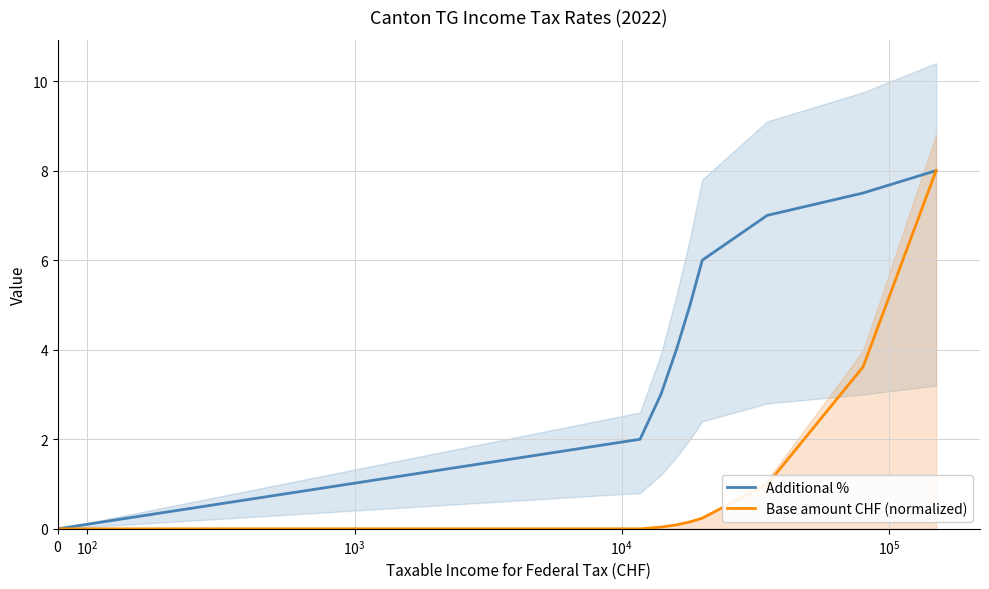

True or false: Additional % has more than 0 points higher than both neighbors.

False